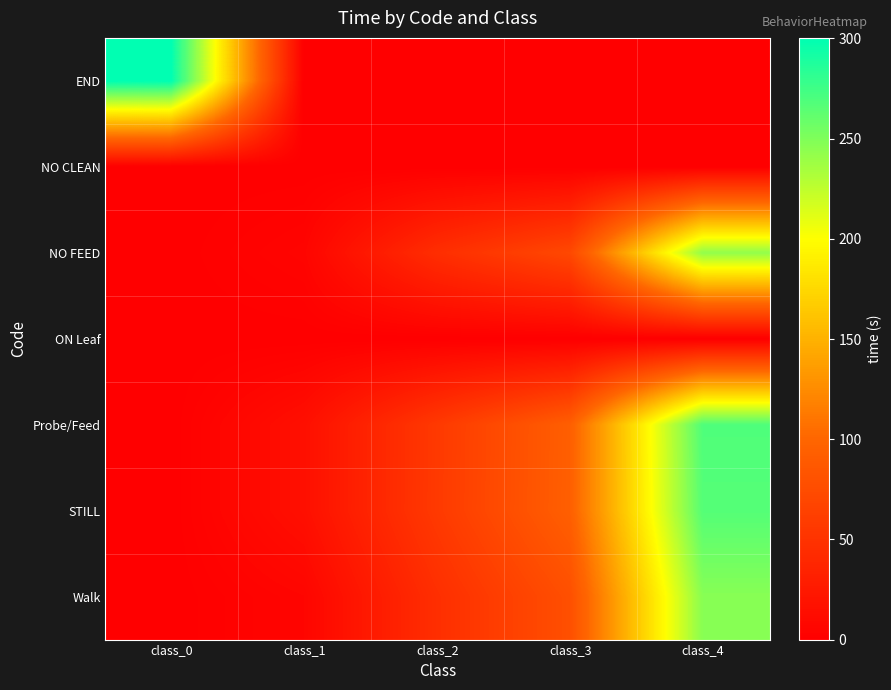

Reading right to left, list all the values displayed in this chart.

END: class_4=0.0	class_3=0.0	class_2=0.0	class_1=0.0	class_0=300.3
NO CLEAN: class_4=0.0	class_3=0.0	class_2=0.0	class_1=0.0	class_0=0.0
NO FEED: class_4=242.5	class_3=71.3	class_2=45.4	class_1=5.3	class_0=0.0
ON Leaf: class_4=0.0	class_3=0.0	class_2=0.0	class_1=0.0	class_0=0.0
Probe/Feed: class_4=268.9	class_3=93.4	class_2=56.6	class_1=15.7	class_0=0.0
STILL: class_4=266.7	class_3=93.9	class_2=56.9	class_1=15.7	class_0=0.0
Walk: class_4=246.6	class_3=78.3	class_2=45.9	class_1=5.7	class_0=0.0